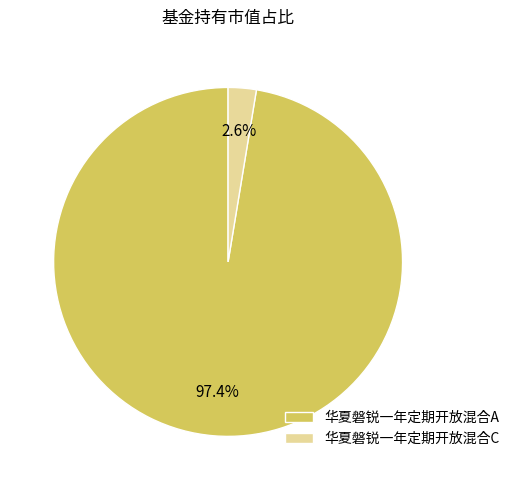

To the nearest percent, what is the difference between the 华夏磐锐一年定期开放混合A and 华夏磐锐一年定期开放混合C slice percentages?

95%